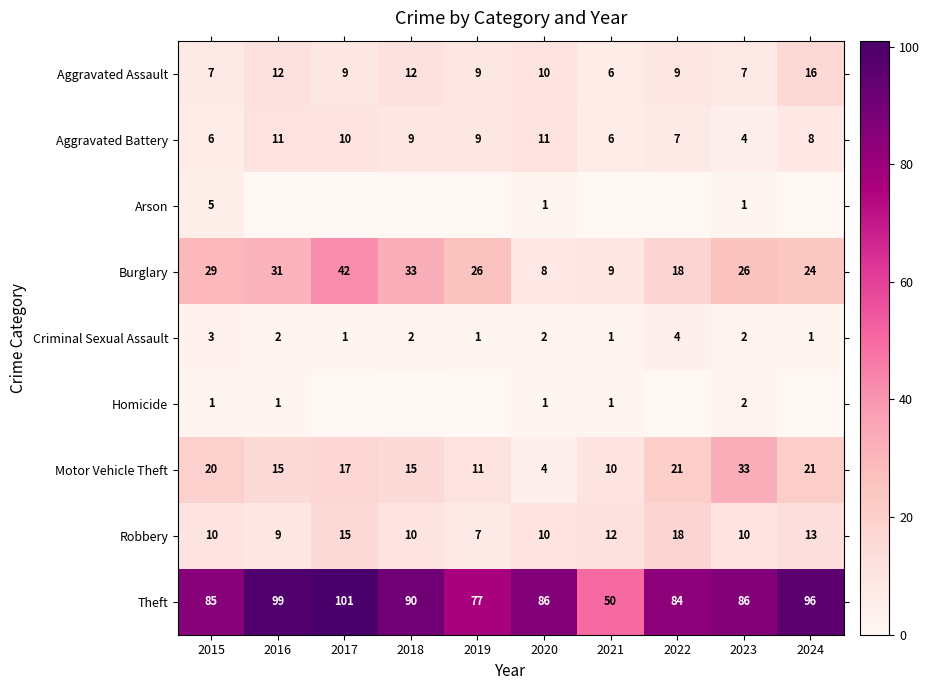

Is it true that Homicide equals 1 at 2016?

True